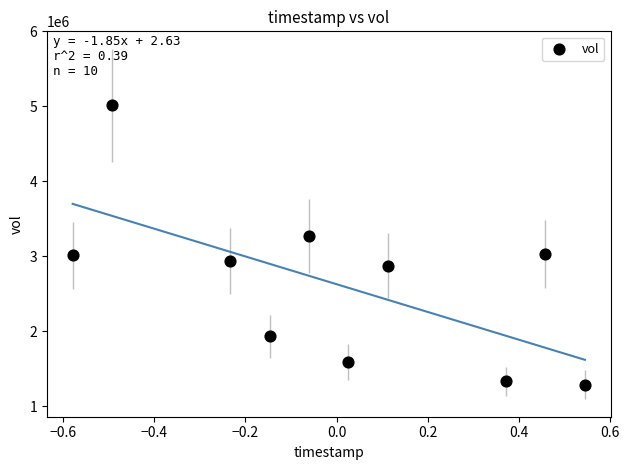

What is the average Y value?

2626320